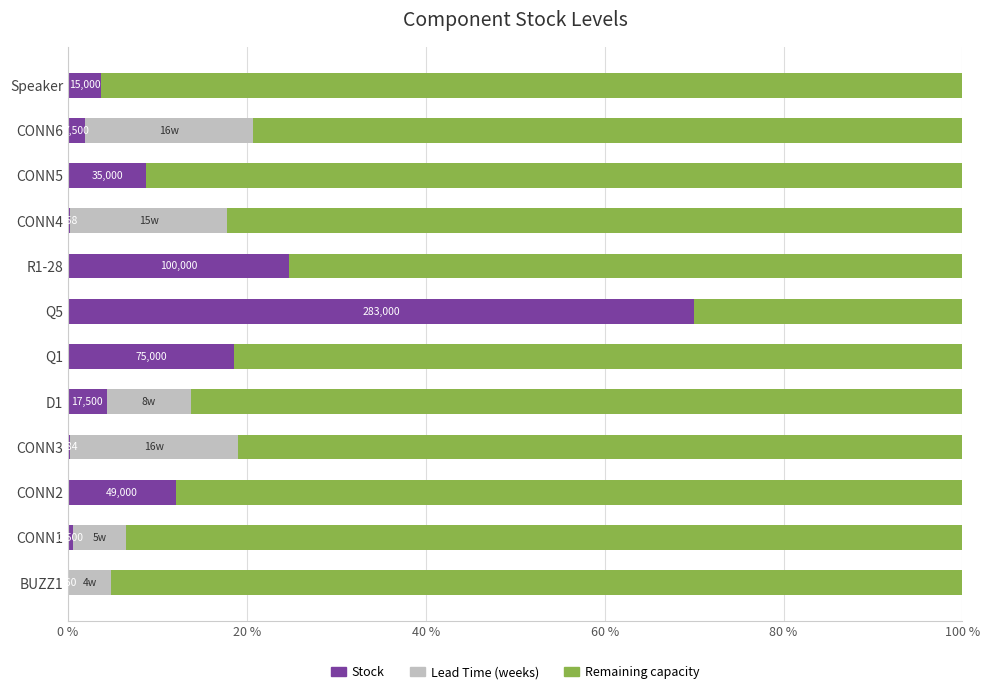

Where is Stock nearest to the value 35?

R1-28